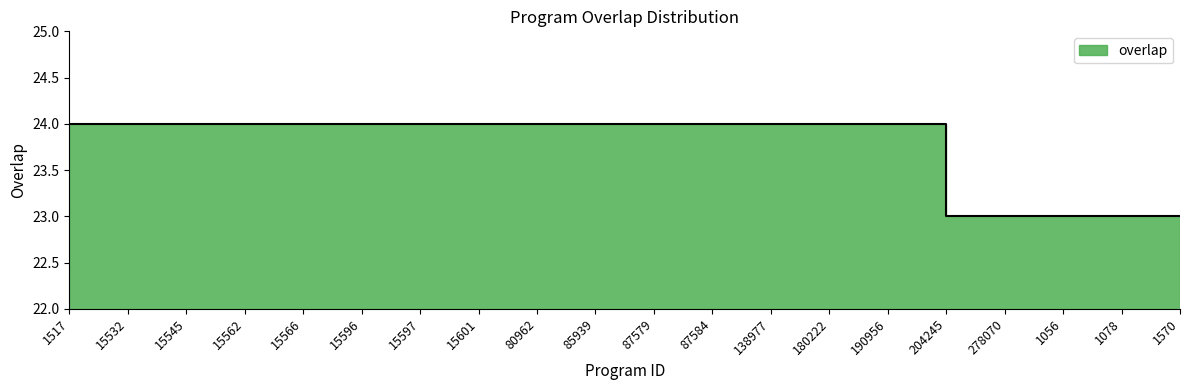

What is the label of the 1st point from the right?

1570